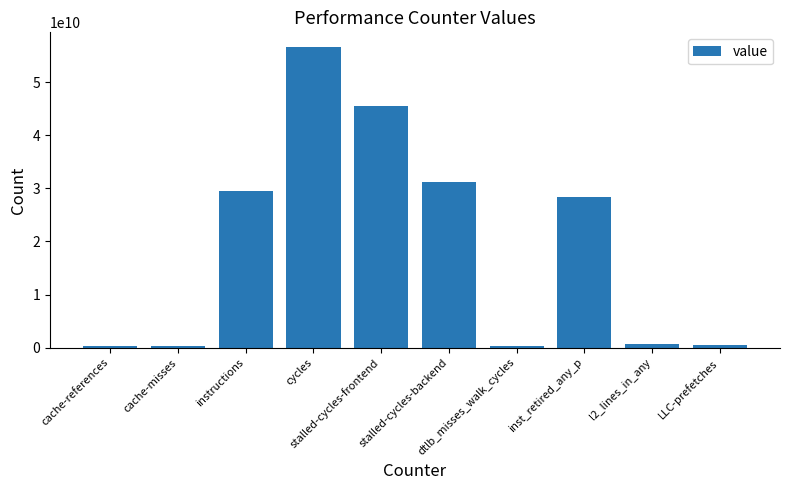

At which label does the data first exceed 28332656301?

instructions